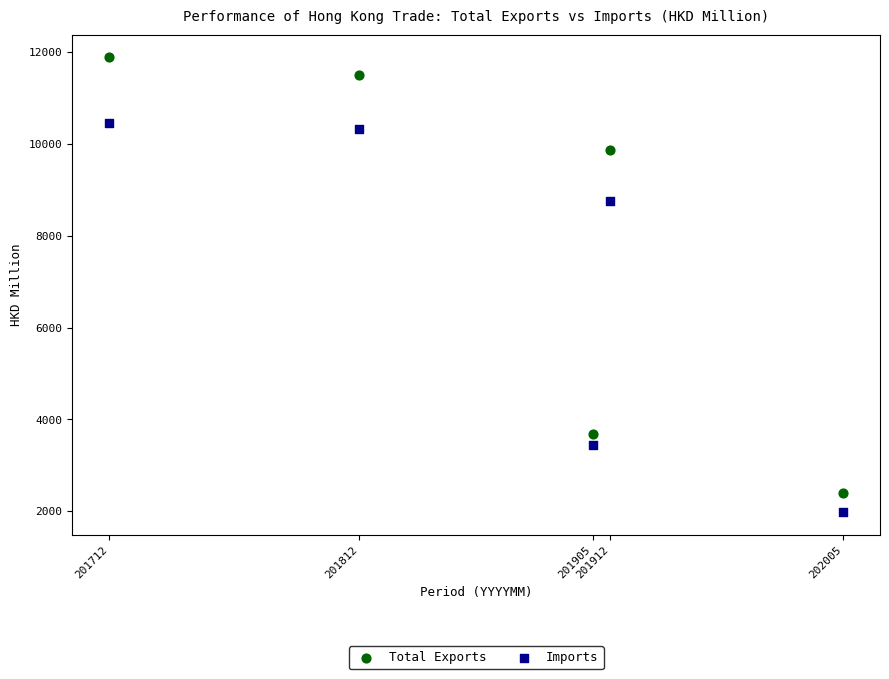

What are all the series names shown in the legend?

Total Exports, Imports